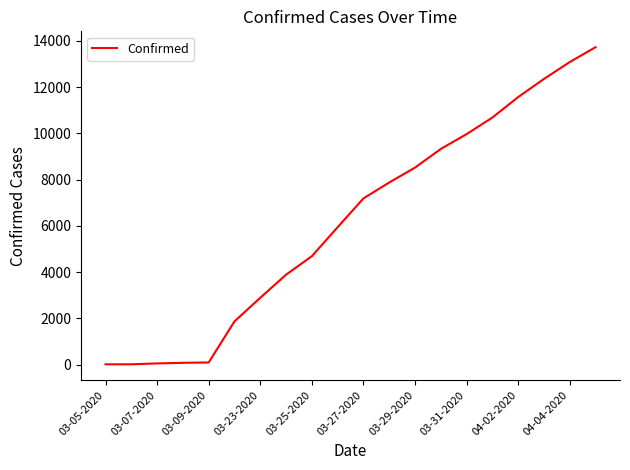

What is the greatest value displayed?

13723